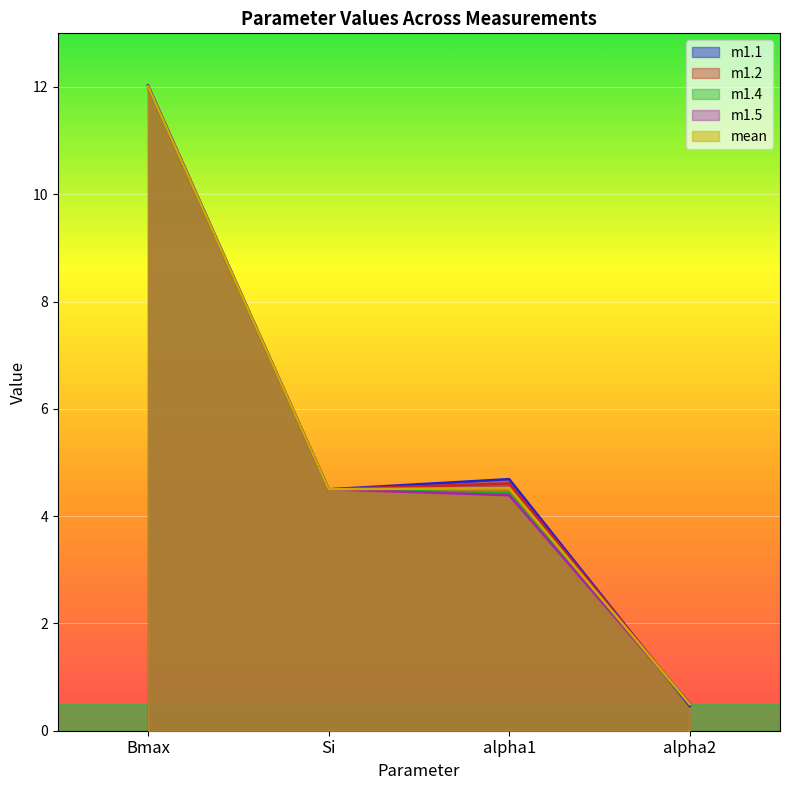

True or false: m1.4 and m1.5 cross at least once.

False